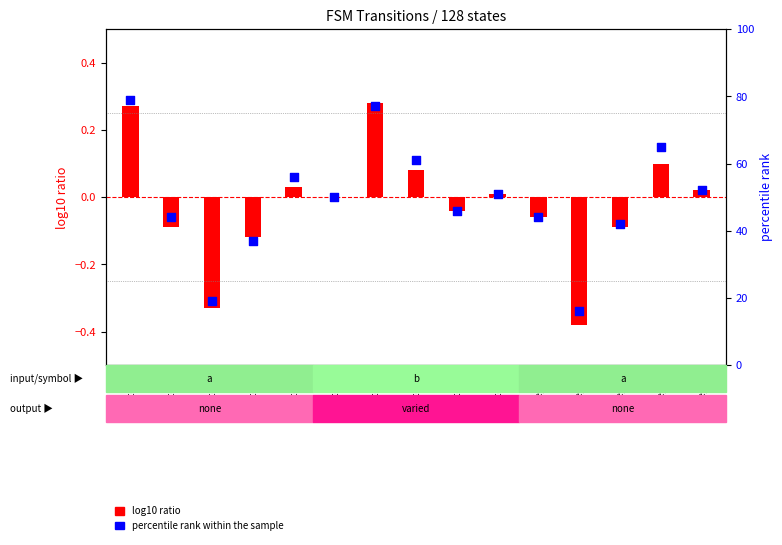

What is the ratio of the value at state_7 to the value at state_9?

1.2